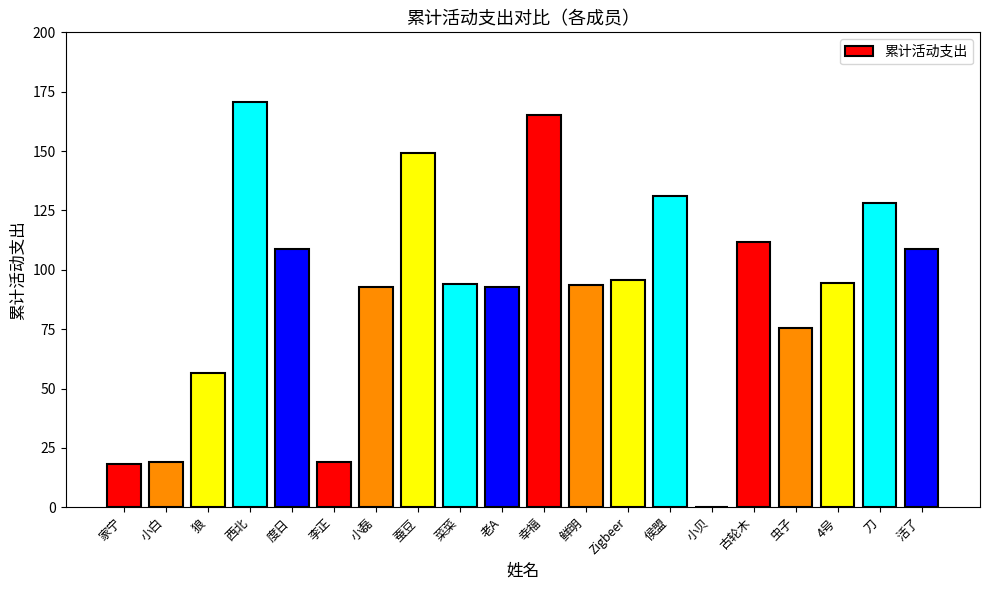

What is the greatest value displayed?

170.6